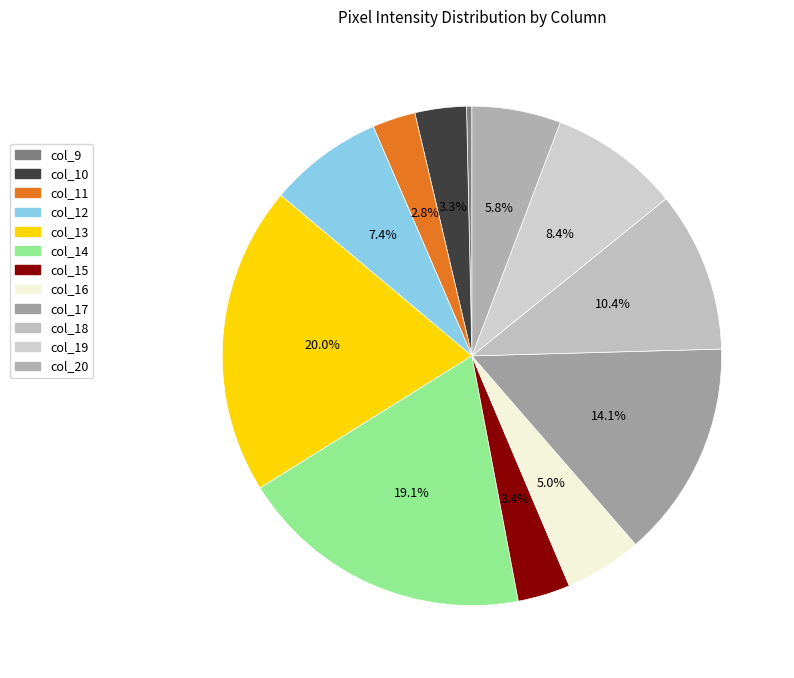

How many slices are in this pie chart?

12